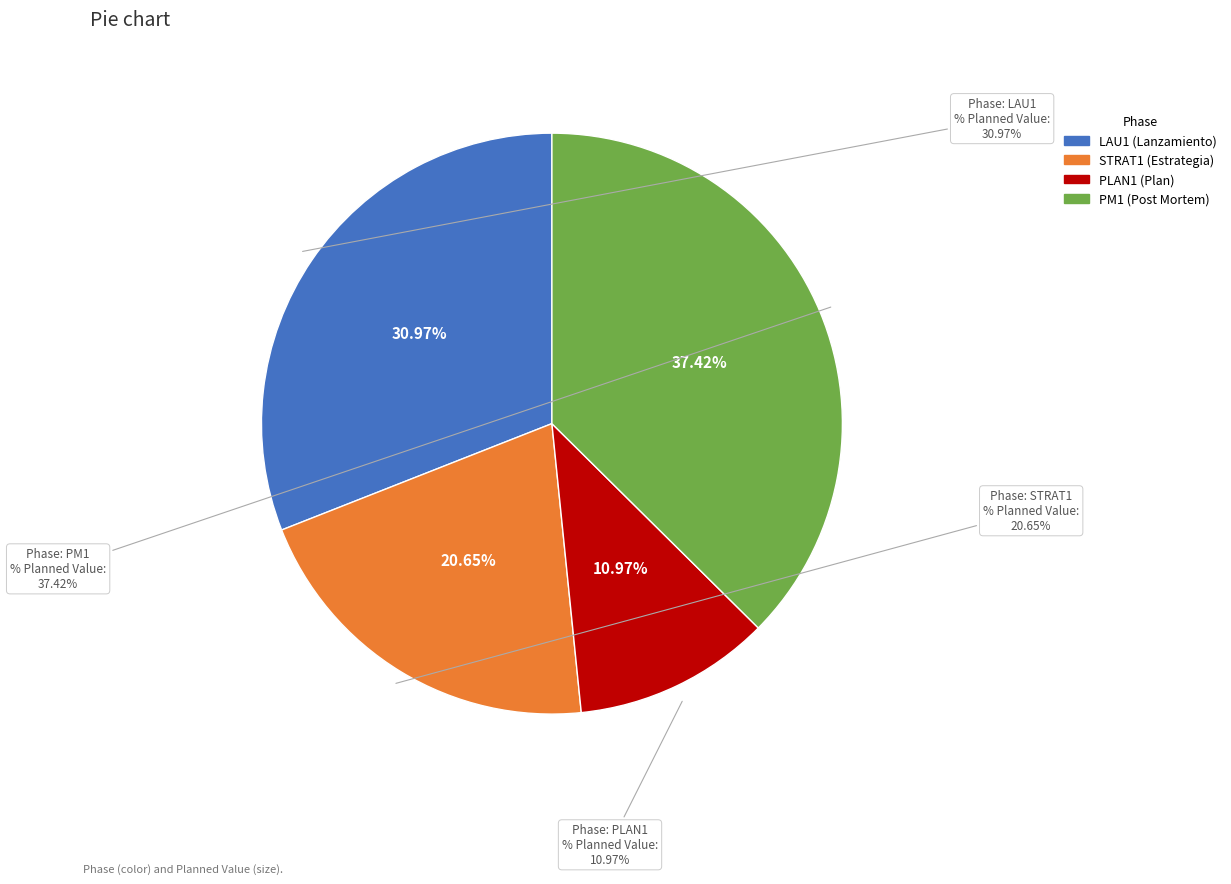

Is it true that PLAN1 is 11% of the pie?

True